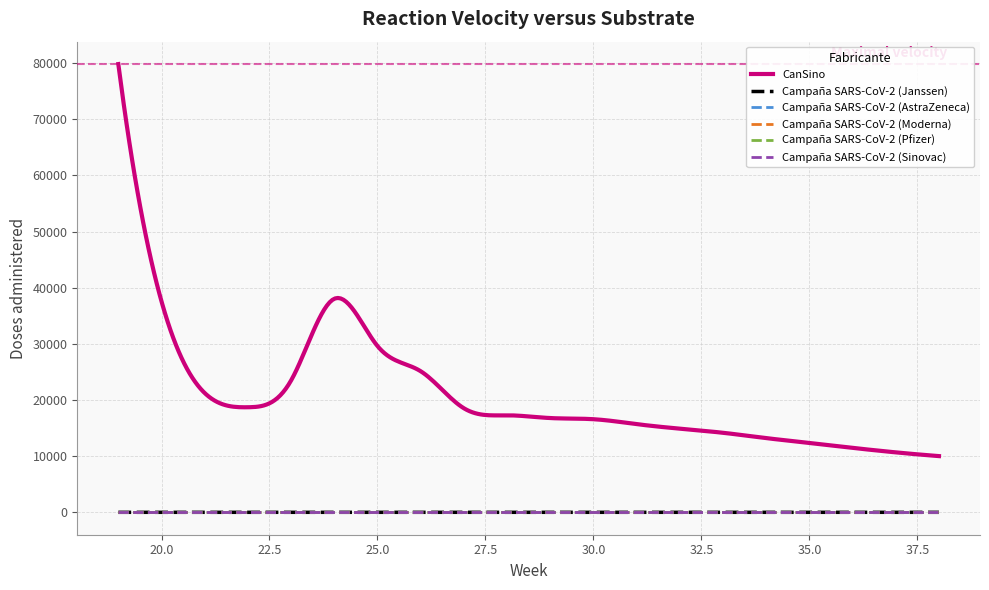

Which series has the largest total across all categories?

CanSino